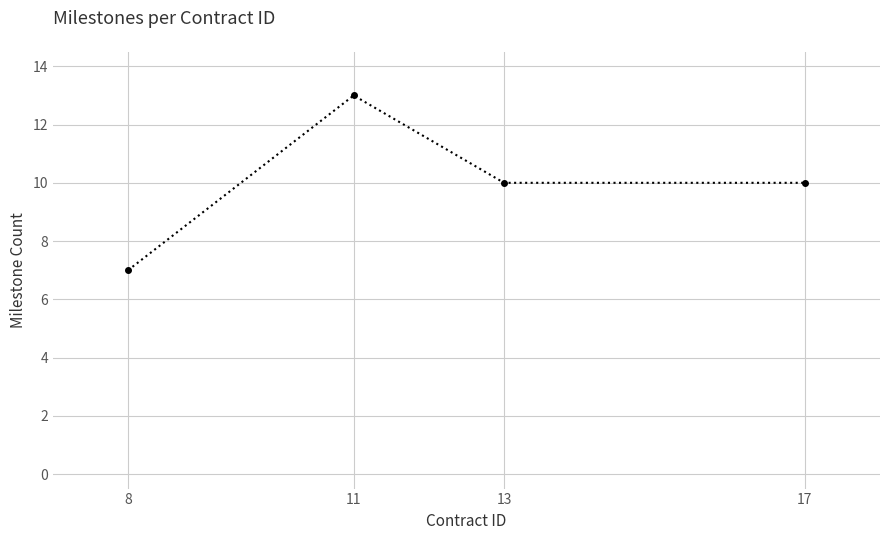

What is the smallest value displayed?

7